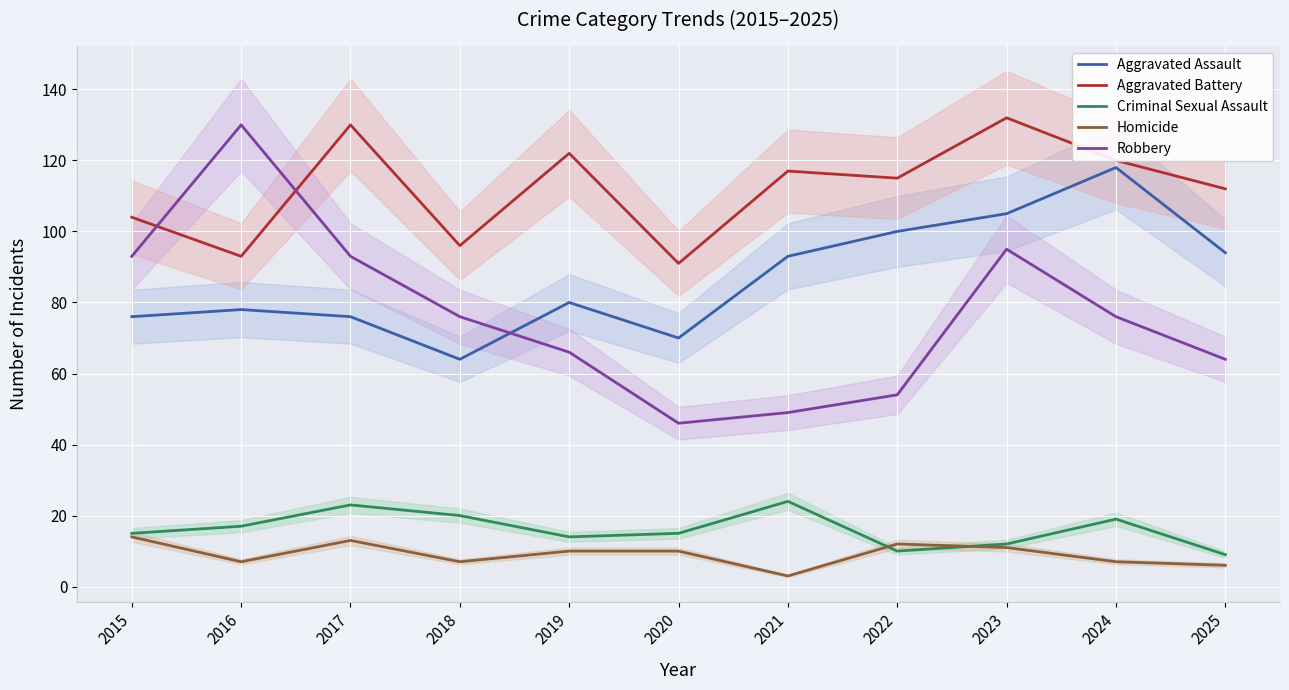

What is the average value of the Aggravated Assault series?

87